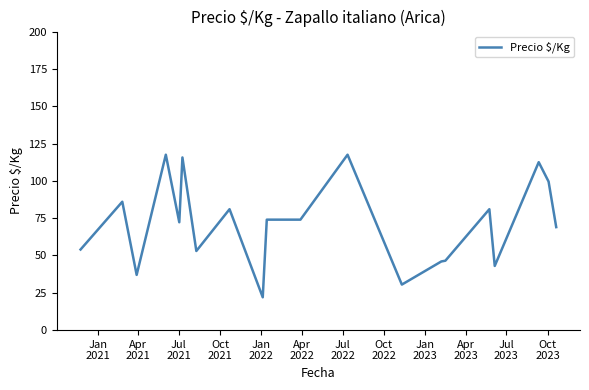

What is the greatest value displayed?

117.5